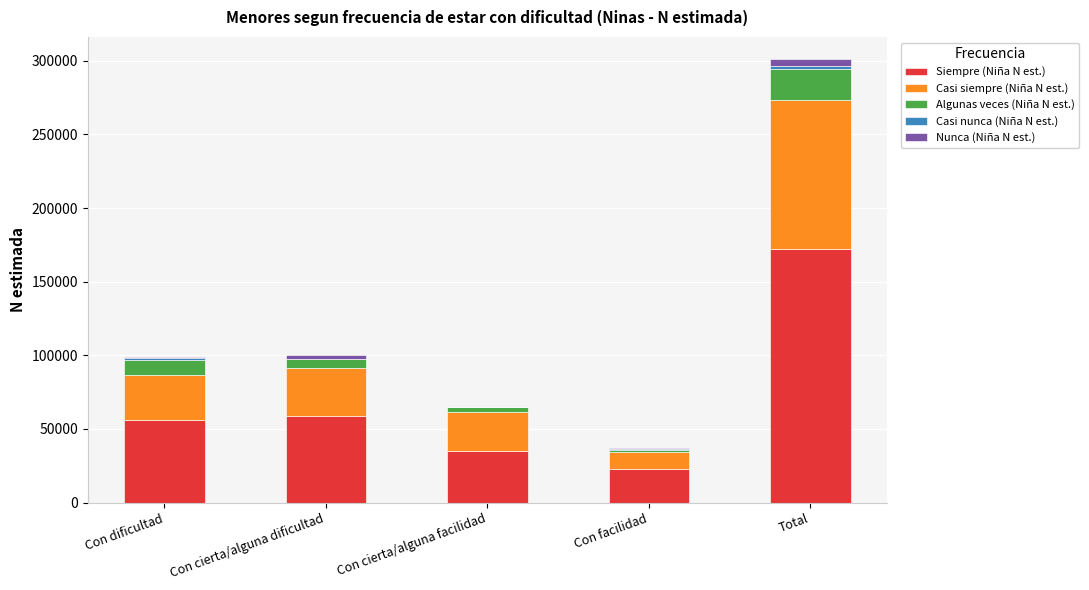

What is the sum of all Siempre (Niña N est.) values?

345014